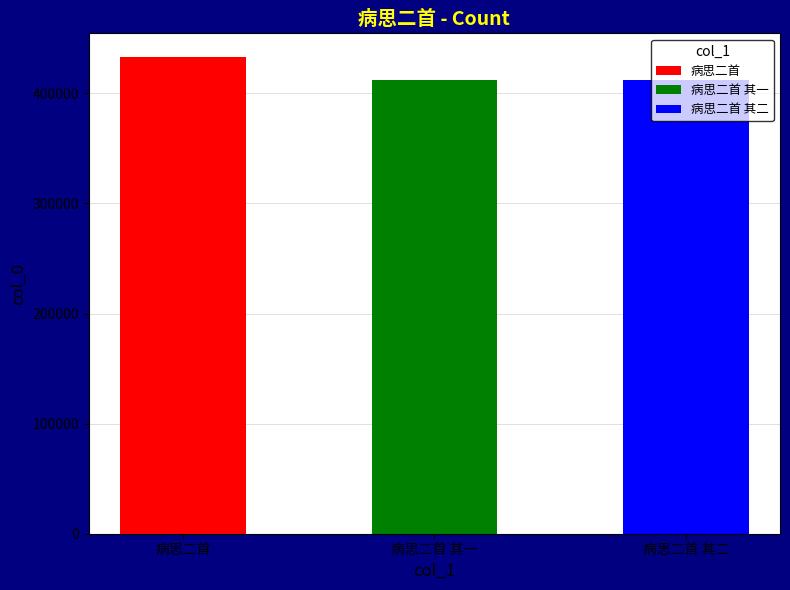

Where is the data nearest to the value 422484?

病思二首 其二